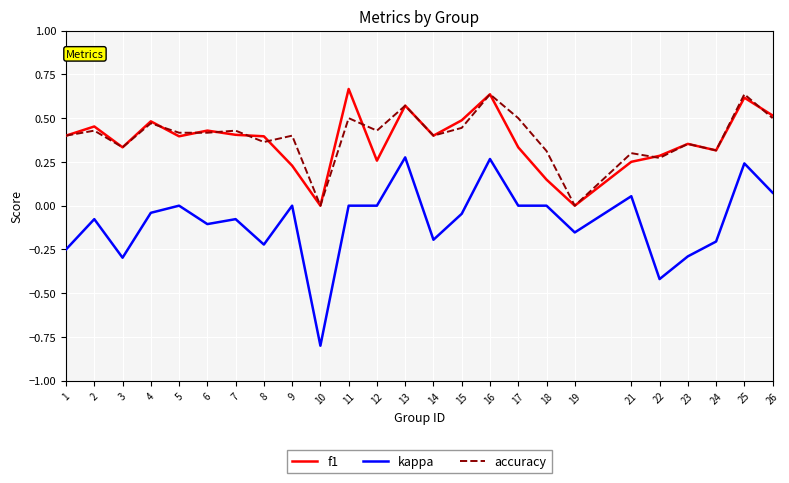

What is the smallest value displayed?

-0.8